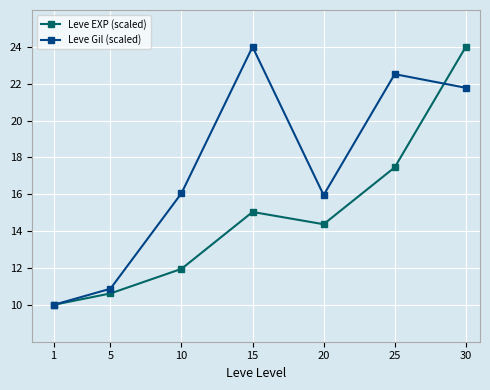

Count the number of data series in this chart.

2